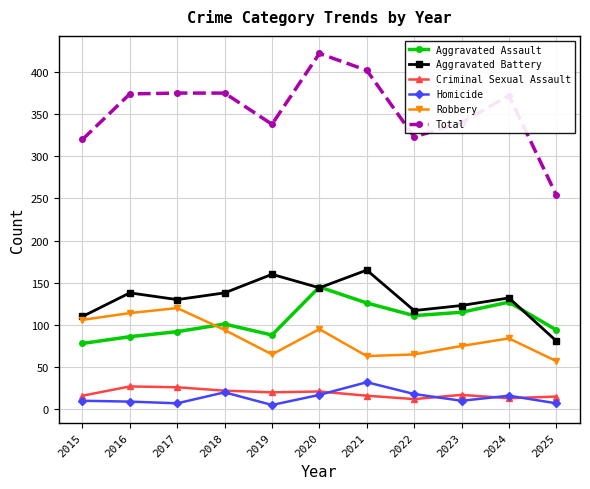

The value of Total at 2025 is 254. True or false?

True